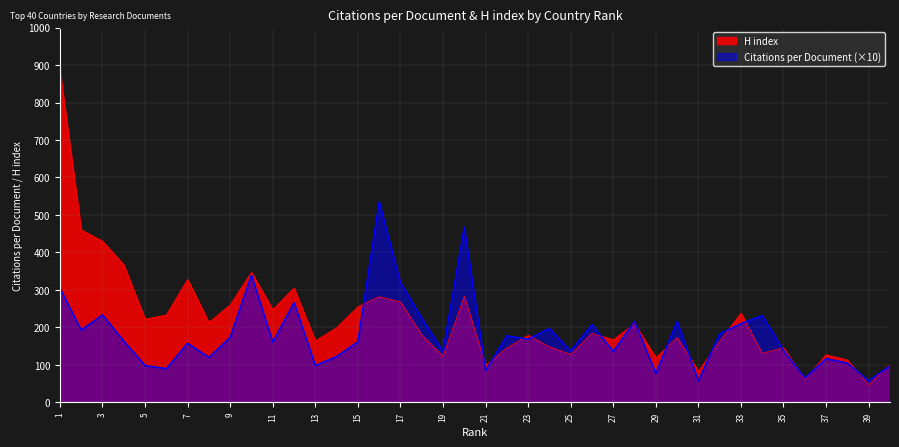

How many data points in Citations per document are above 163?

20